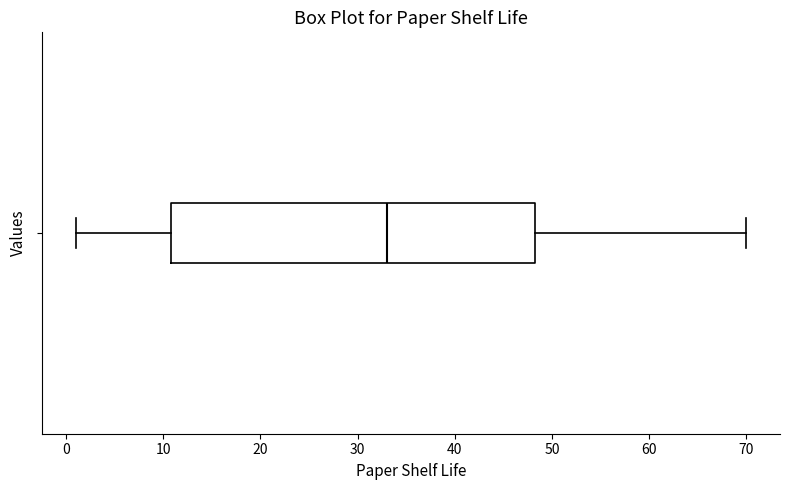

Where is the left edge of the box on the x-axis? The values are not printed on the chart, so give them approximately, as read against the axis.

11